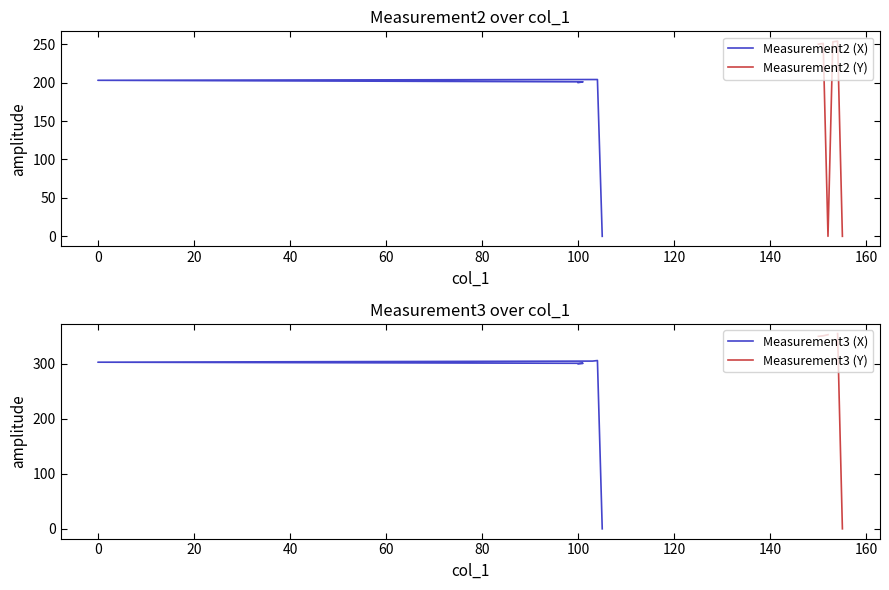

Is the value of Measurement3 (X) at 0 greater than the value of Measurement2 (X) at 100?

Yes